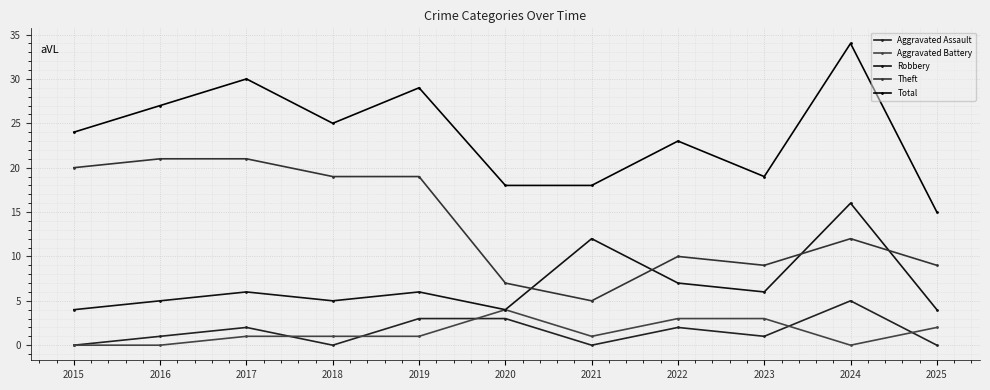

True or false: Total has more than 0 points higher than both neighbors.

True